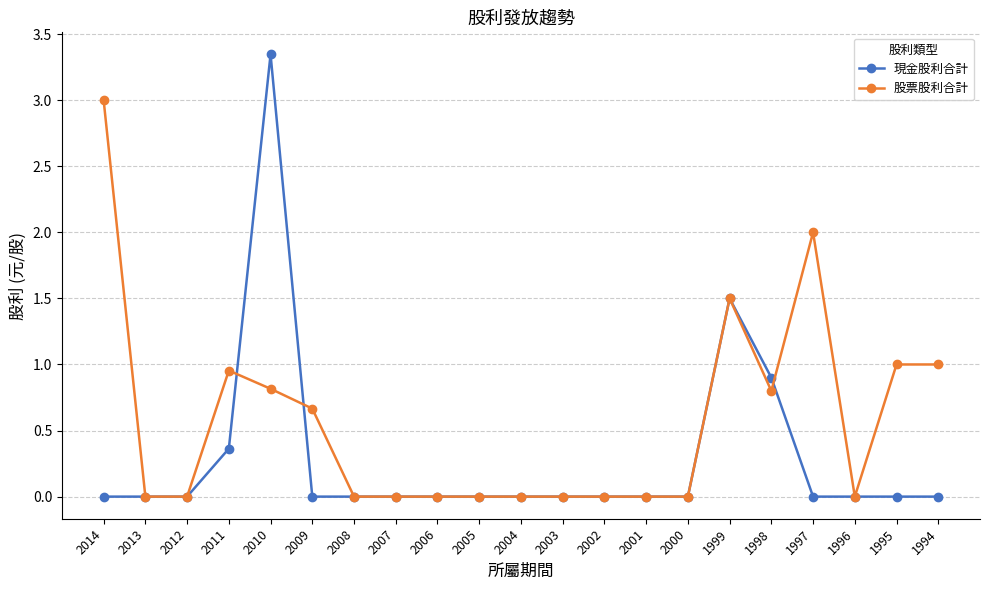

At which label does 股票股利合計 reach its peak?

2014